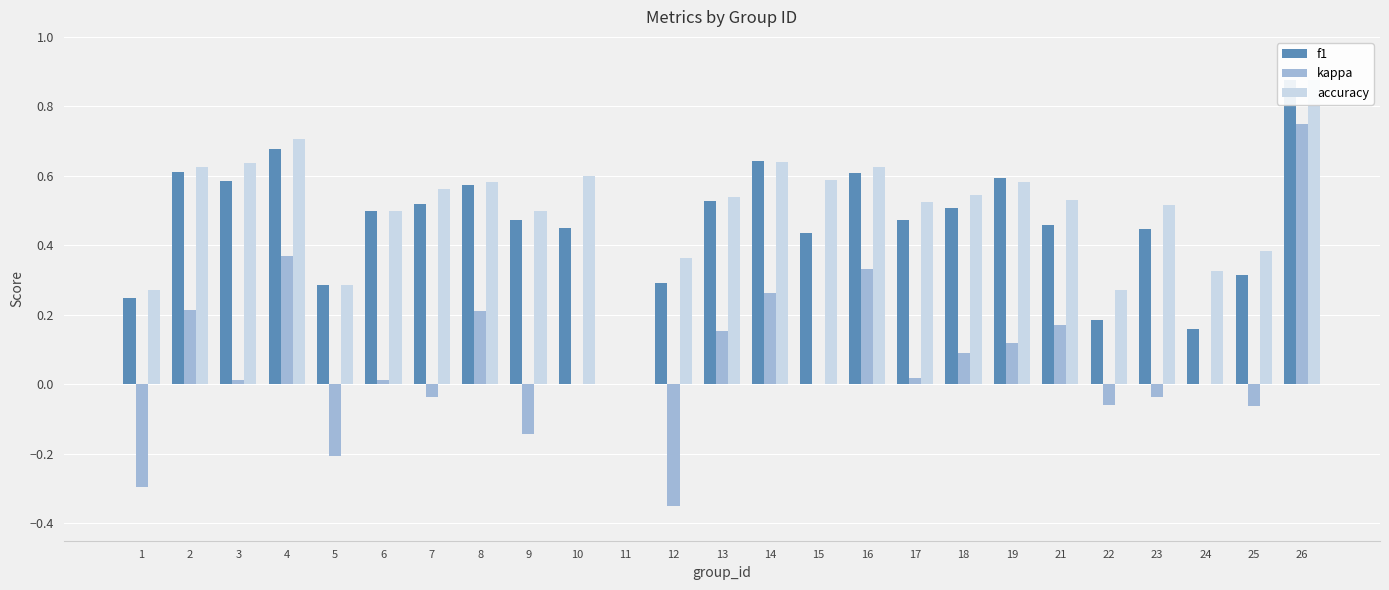

List the labels in order of f1 value, largest first.

26, 4, 14, 2, 16, 19, 3, 8, 13, 7, 18, 6, 17, 9, 21, 10, 23, 15, 25, 12, 5, 1, 22, 24, 11